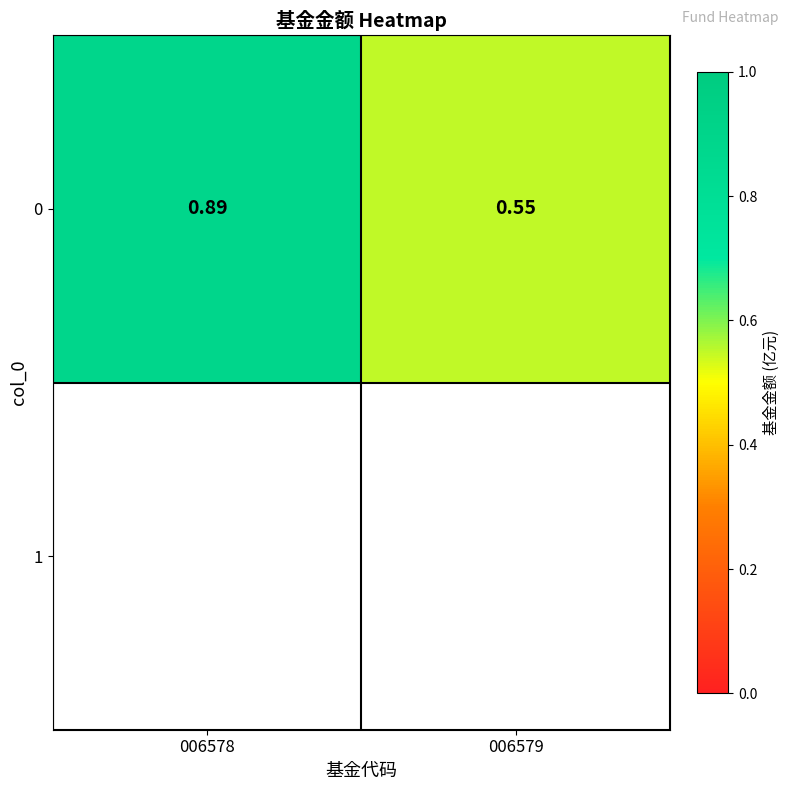

What is the maximum value shown in the chart?

0.9